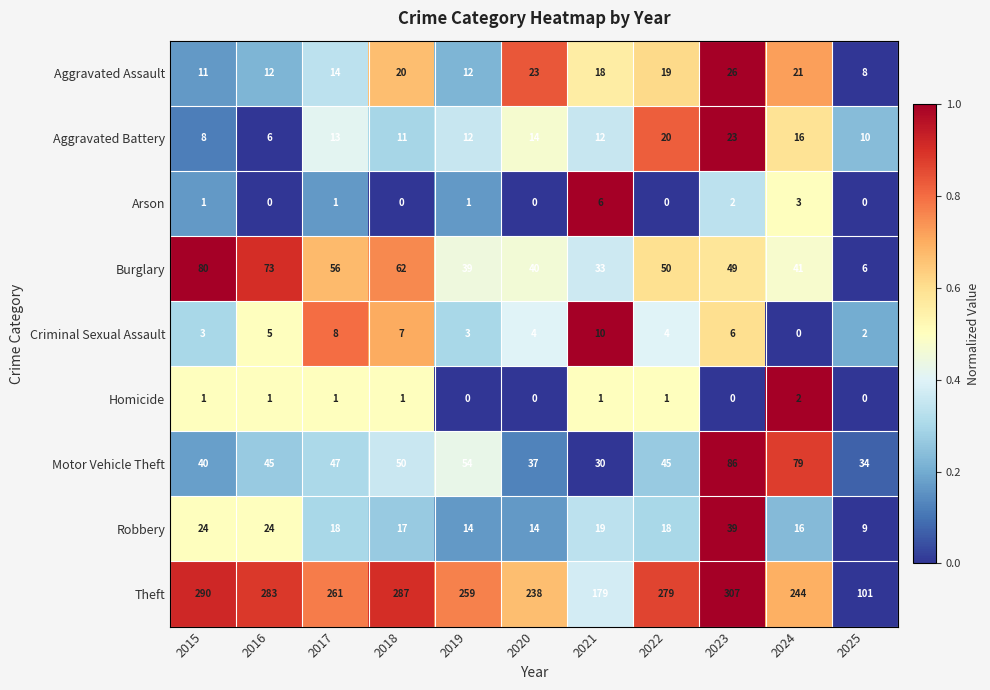

Which series has the largest total across all categories?

Theft